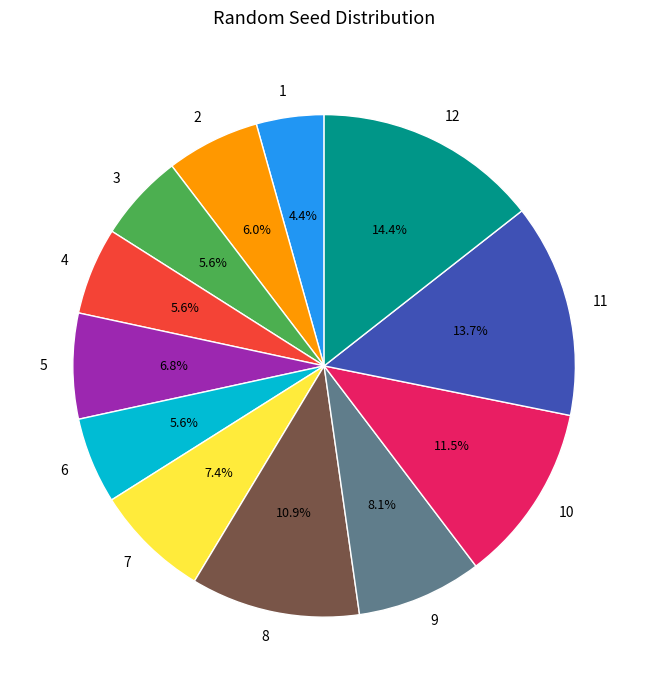

Which slice is the smallest?

1